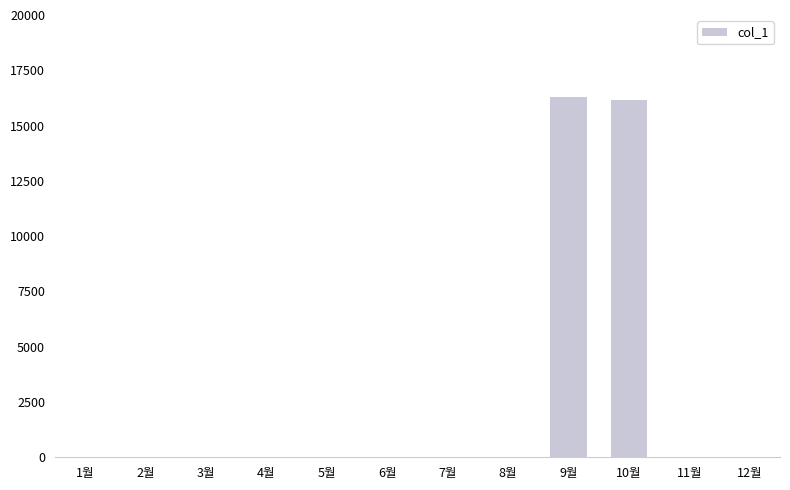

True or false: the data shows 0 at 2월.

True